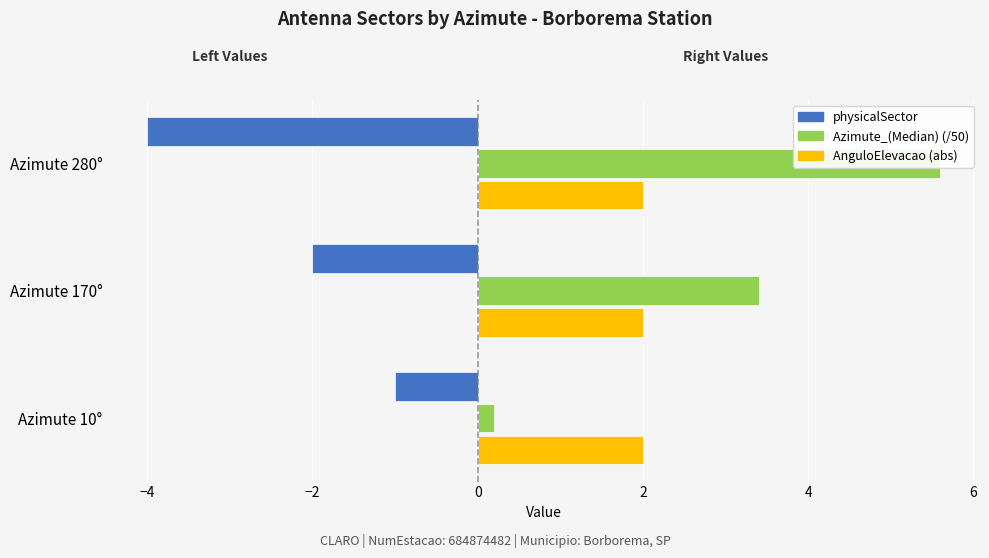

How many bars are there in each group?

3